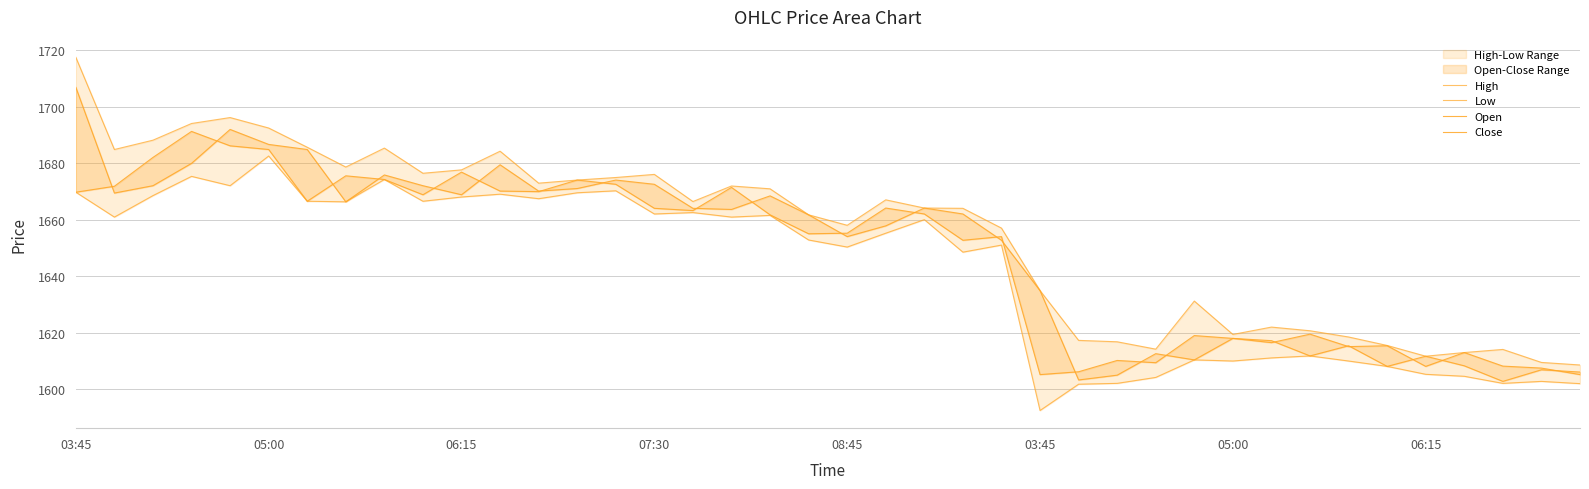

What is the difference between the maximum and minimum values in the Open series?

103.5